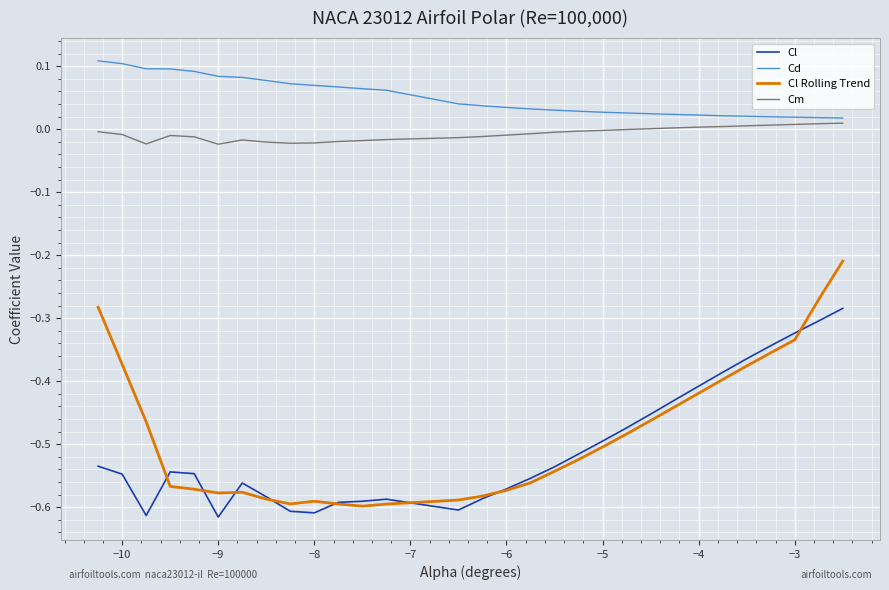

True or false: Cl and Cd intersect in this chart.

False